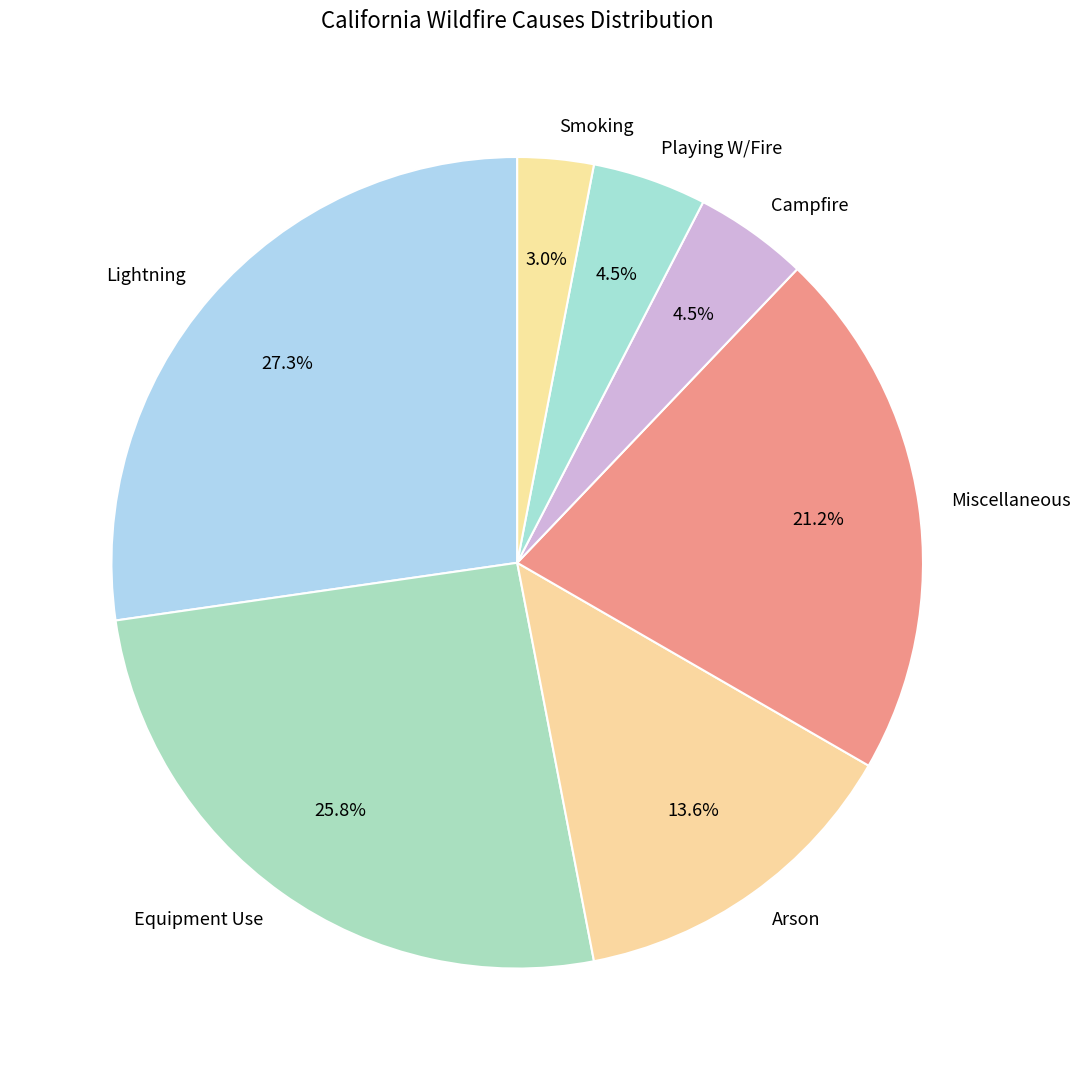

Is Equipment Use the majority of the pie?

No